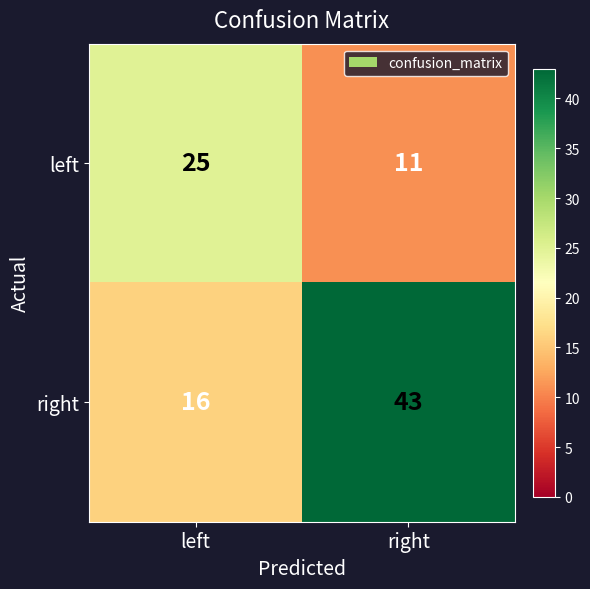

Which series has the largest total across all categories?

right